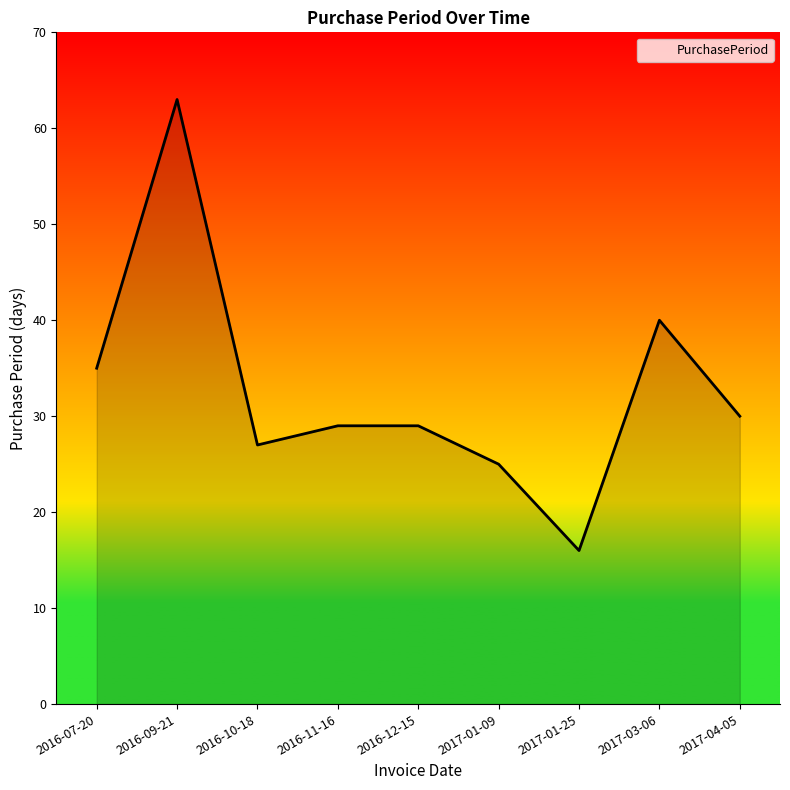

What position from the right is 2017-03-06?

2